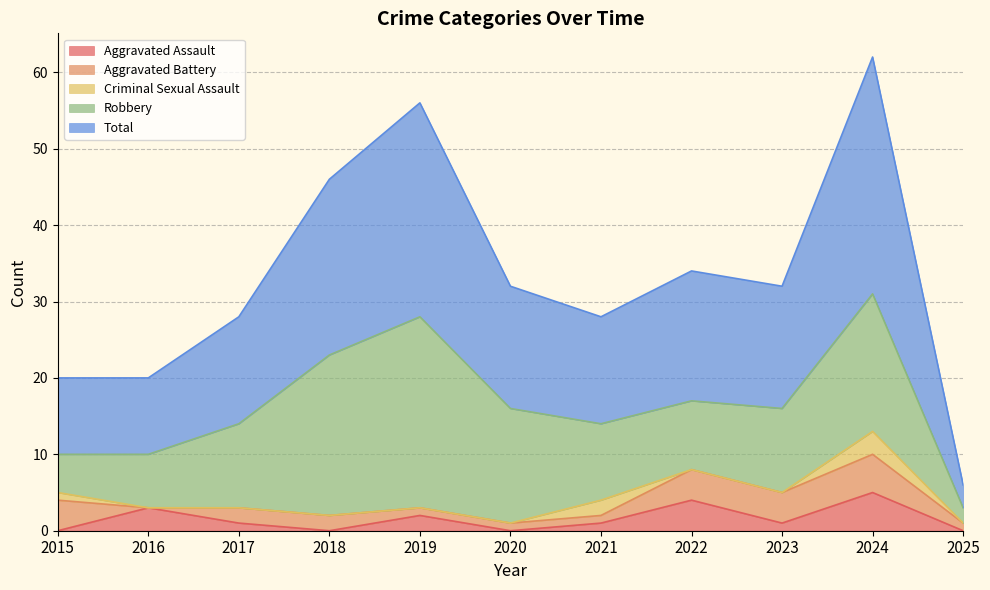

What is the difference between the Total values at 2017 and 2020?

2